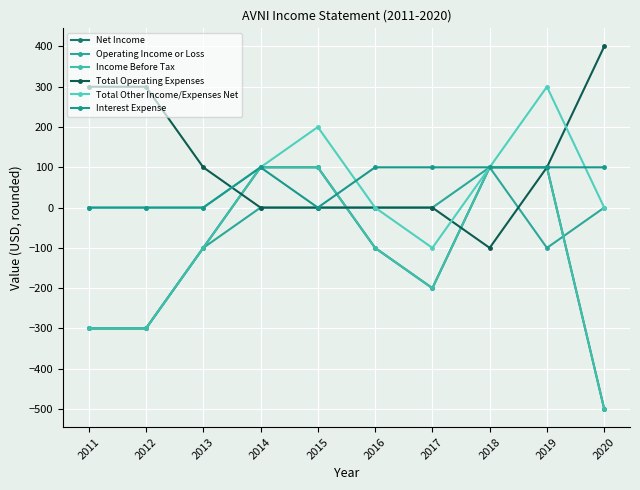

What is the maximum value for Total Operating Expenses?

400